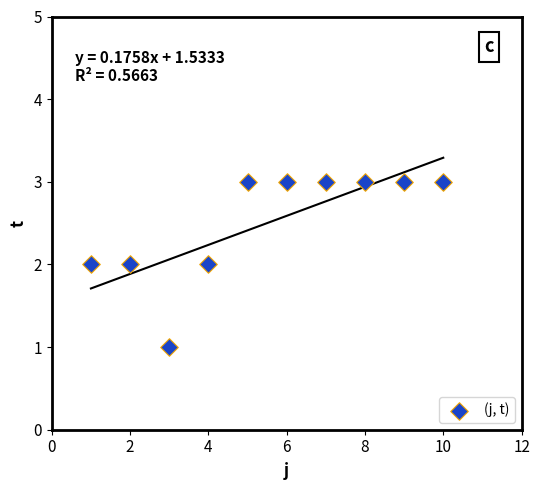

What is the average X value?

6